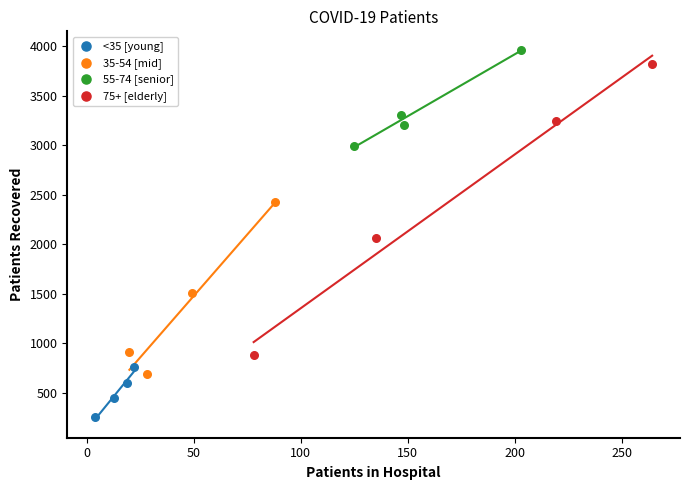

Which series has the largest Y range (max minus min)?

75+ [elderly]